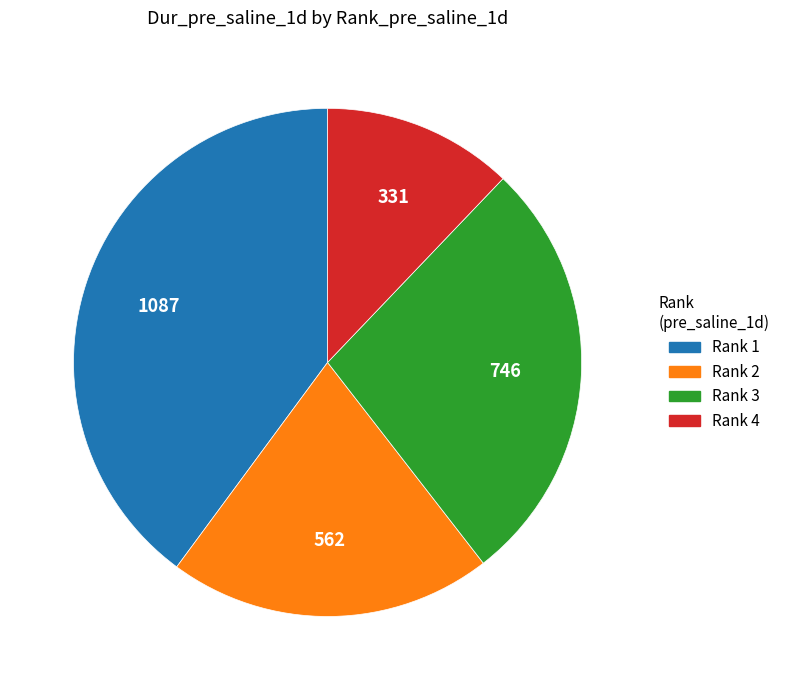

Rank the categories by value from lowest to highest.

Rank 4, Rank 2, Rank 3, Rank 1